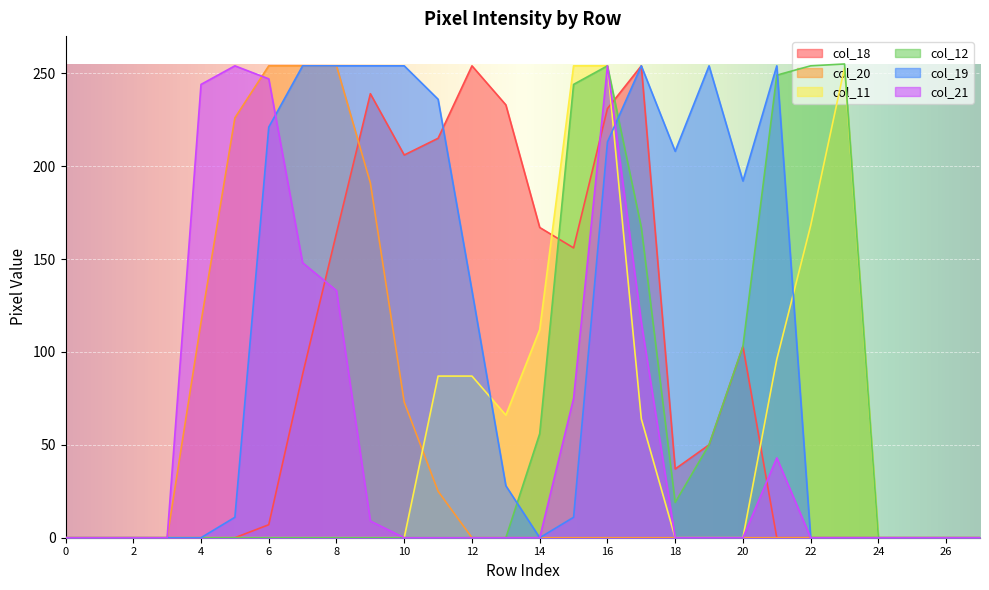

What is the spread (max minus min) of values at 7?

254